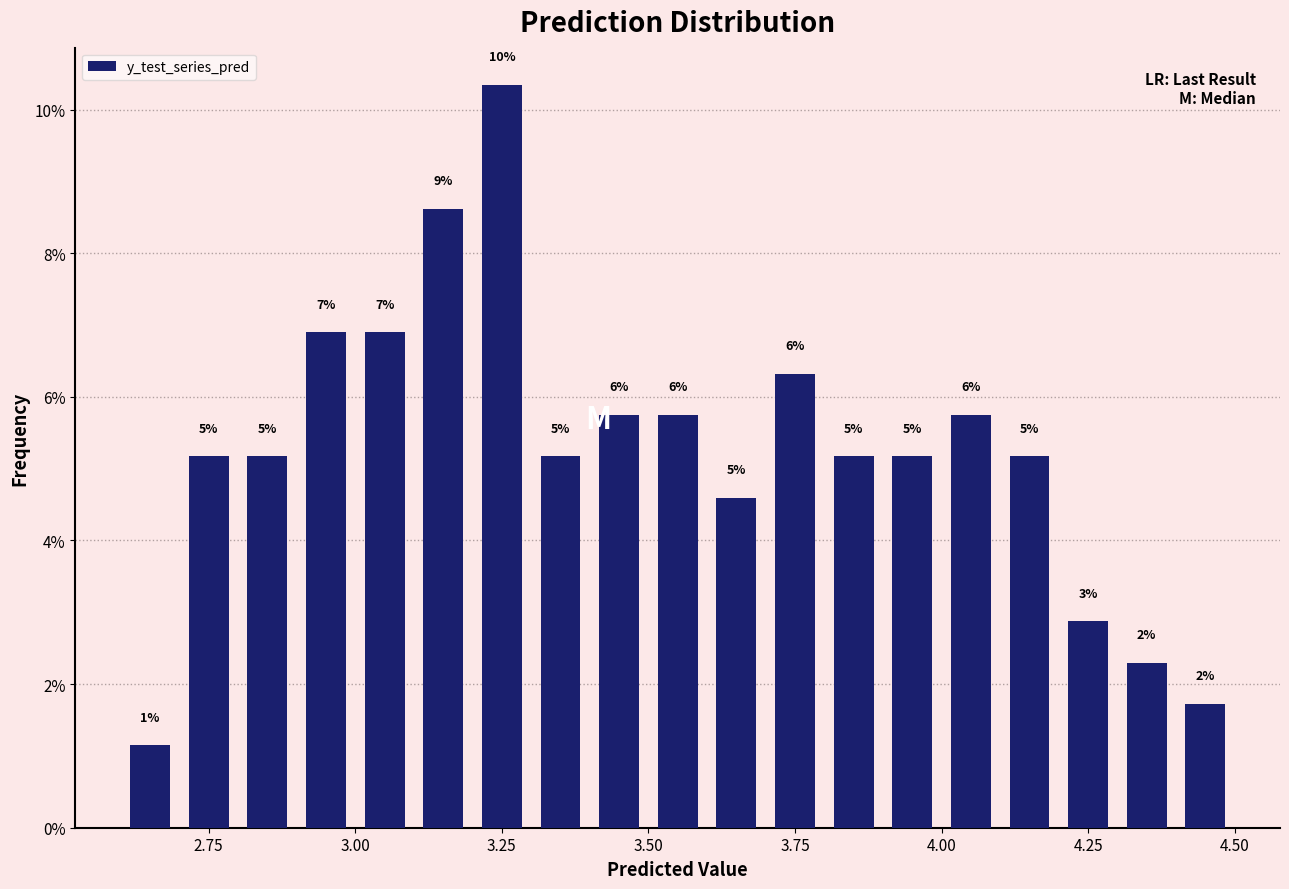

Read against the x-axis, roughly where is the centre of the tallest bar?

3.25